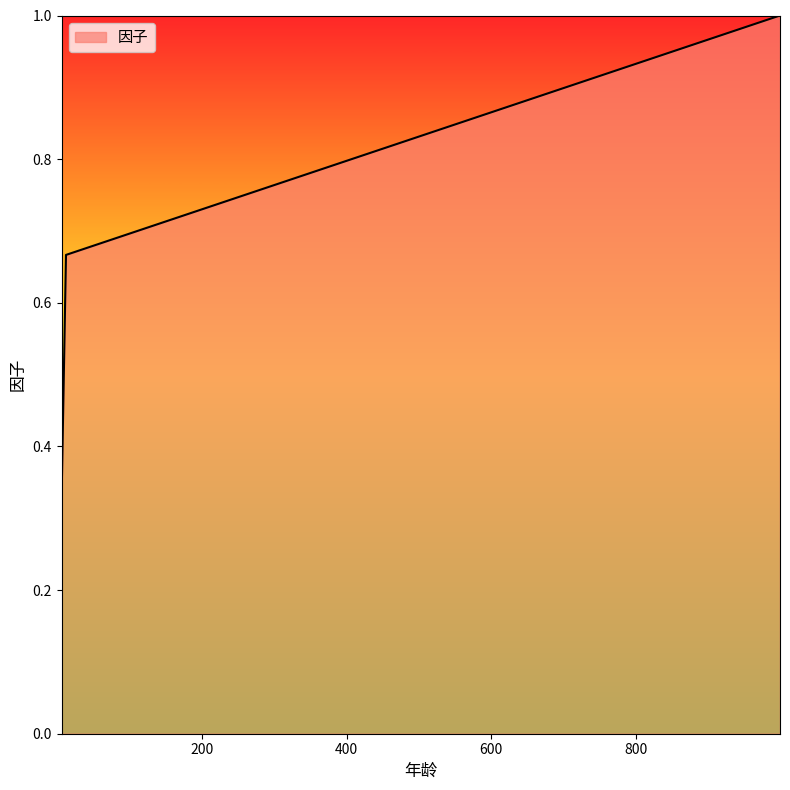

What is the maximum value shown in the chart?

1.0